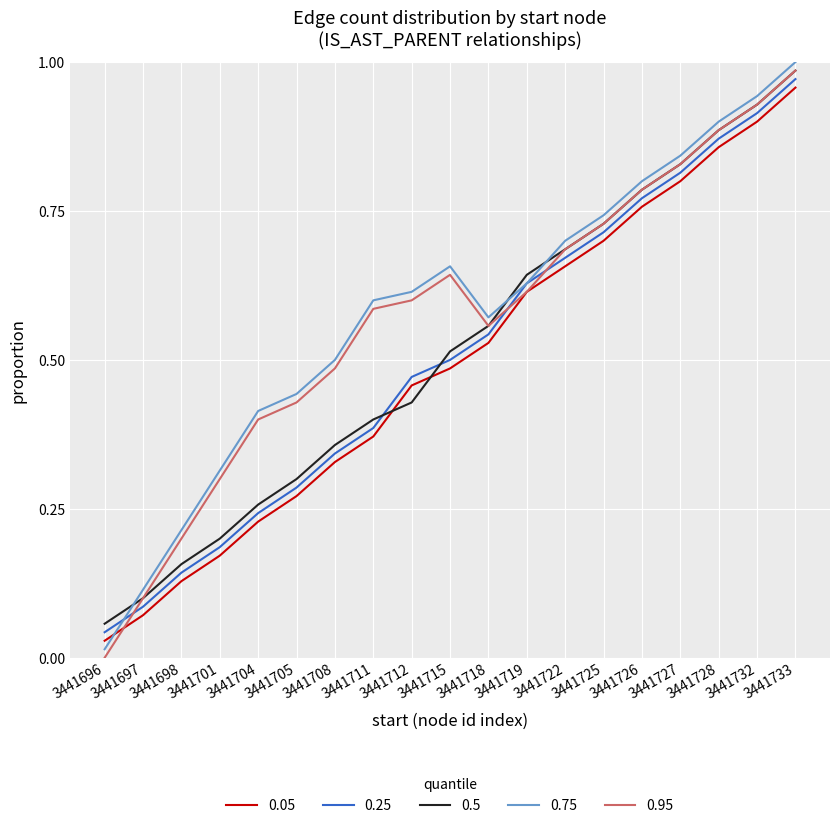

What is the total value across all series at 3441722?

3.4